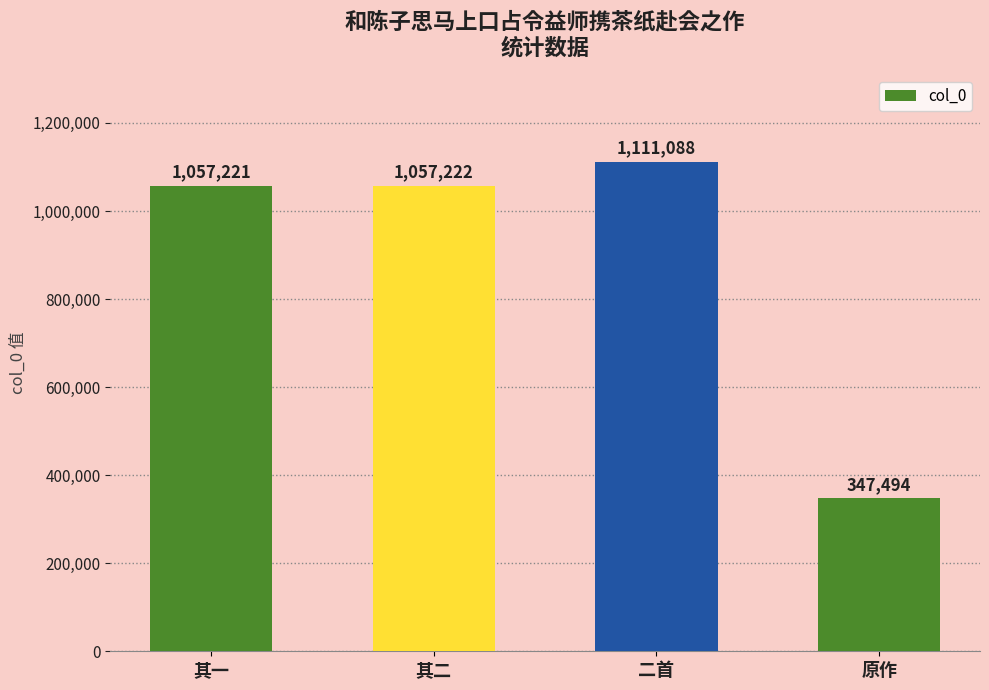

Between 二首 and 原作, which is larger?

二首